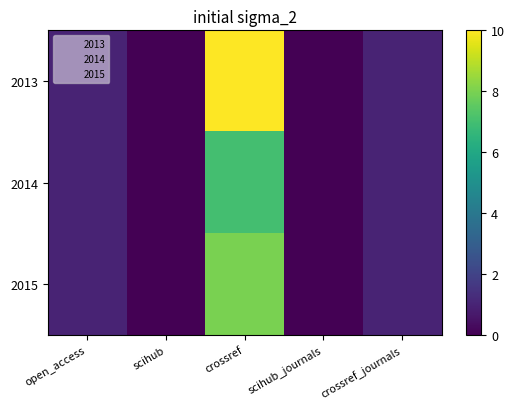

Which label corresponds to the smallest value in the chart?

scihub